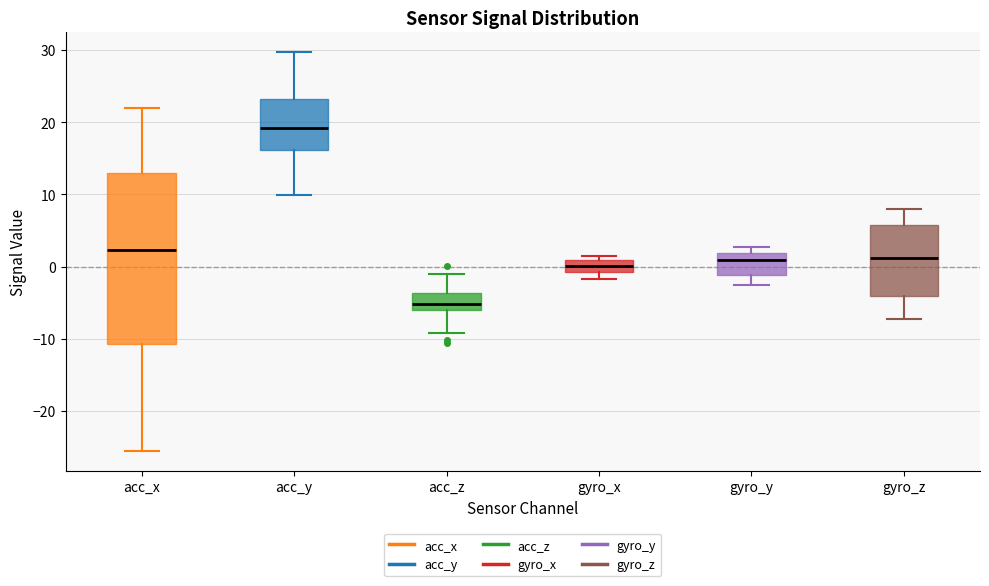

Which box has the highest median line?

acc_y